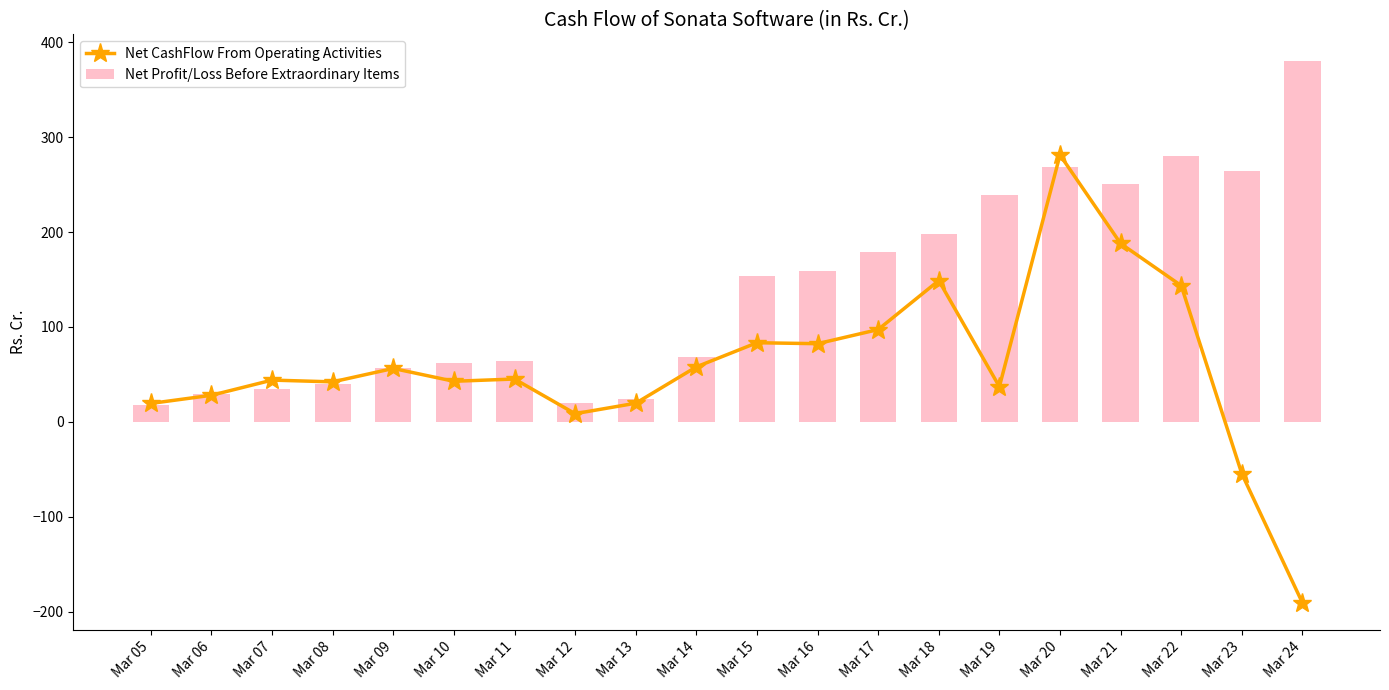

What is the spread (max minus min) of values at Mar 12?

11.6